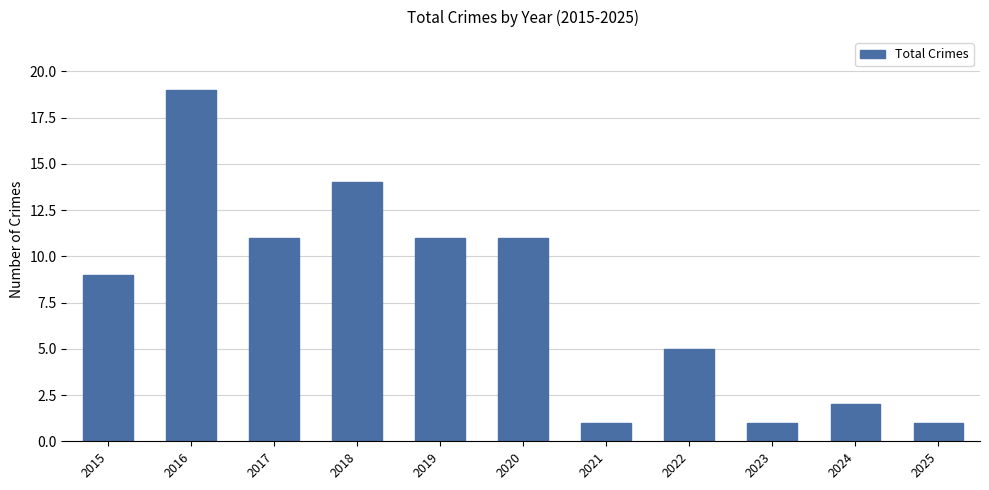

What is the average value?

8